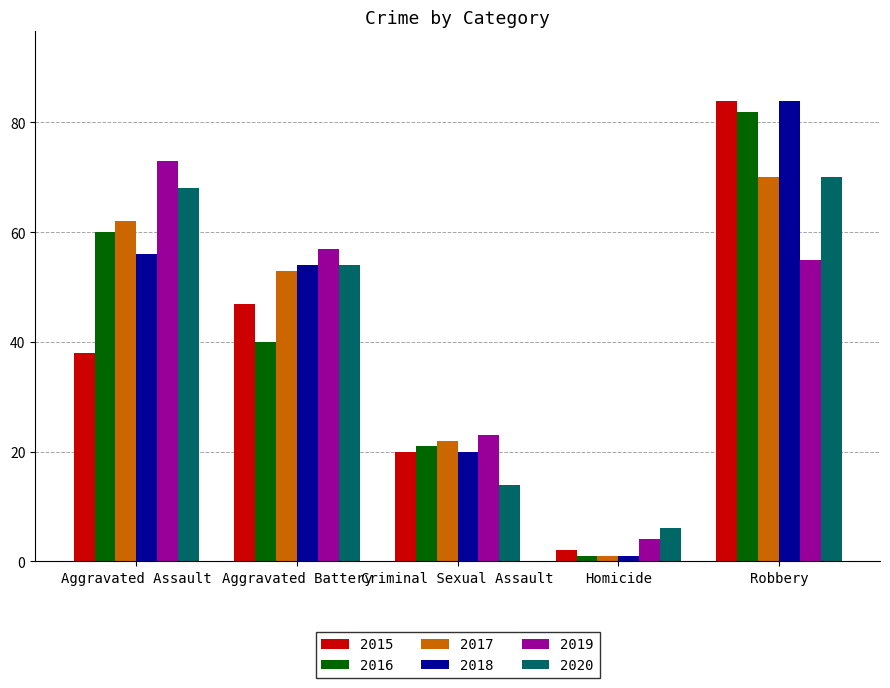

List the labels in order of 2015 value, smallest first.

Homicide, Criminal Sexual Assault, Aggravated Assault, Aggravated Battery, Robbery